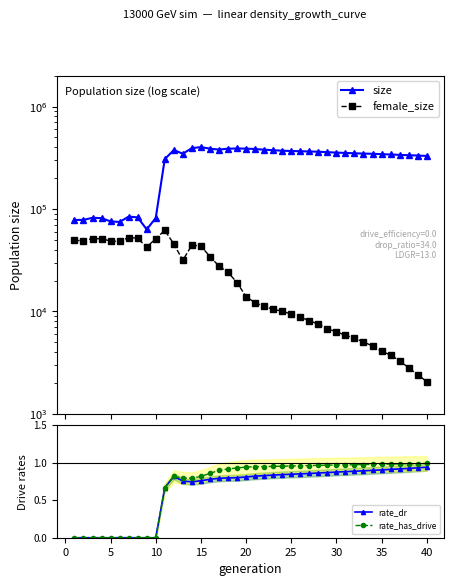

True or false: rate_has_drive has more than 0 interior local peaks.

True